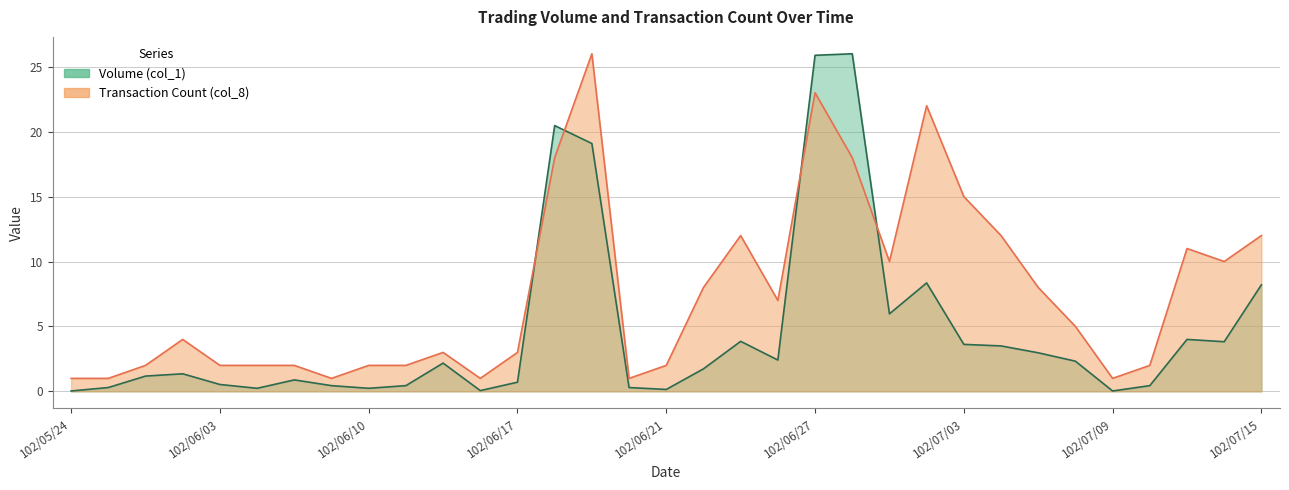

How many times do Volume (col_1) and Transaction Count (col_8) cross each other?

4